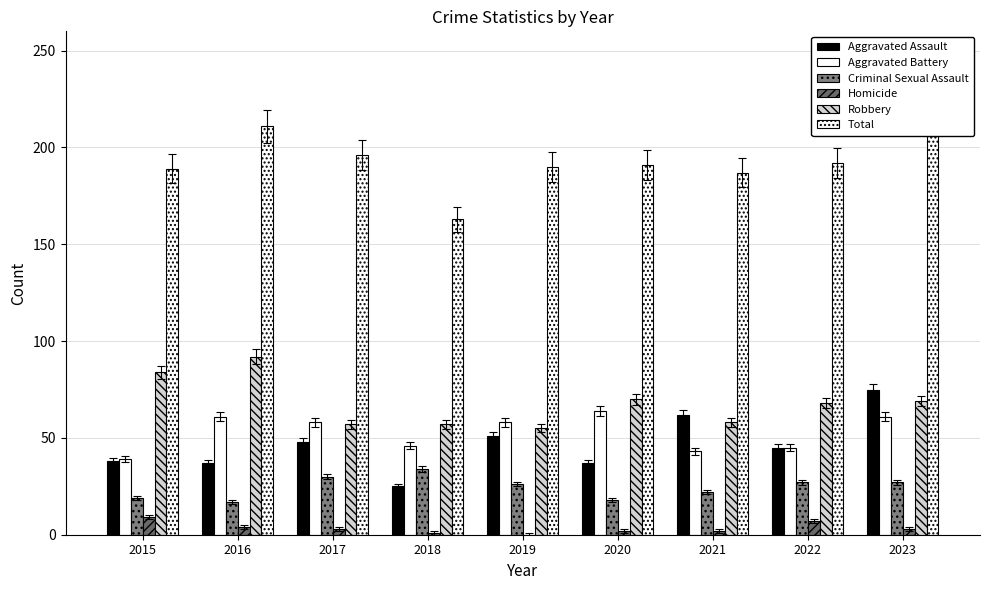

Between 2020 and 2016, which is larger?

2020